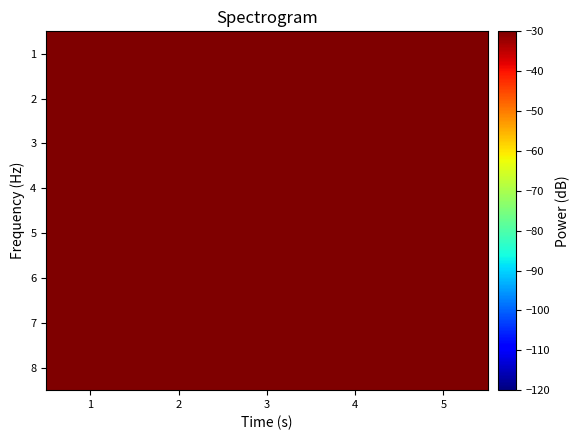

At which category does the chart reach its minimum across all series?

1